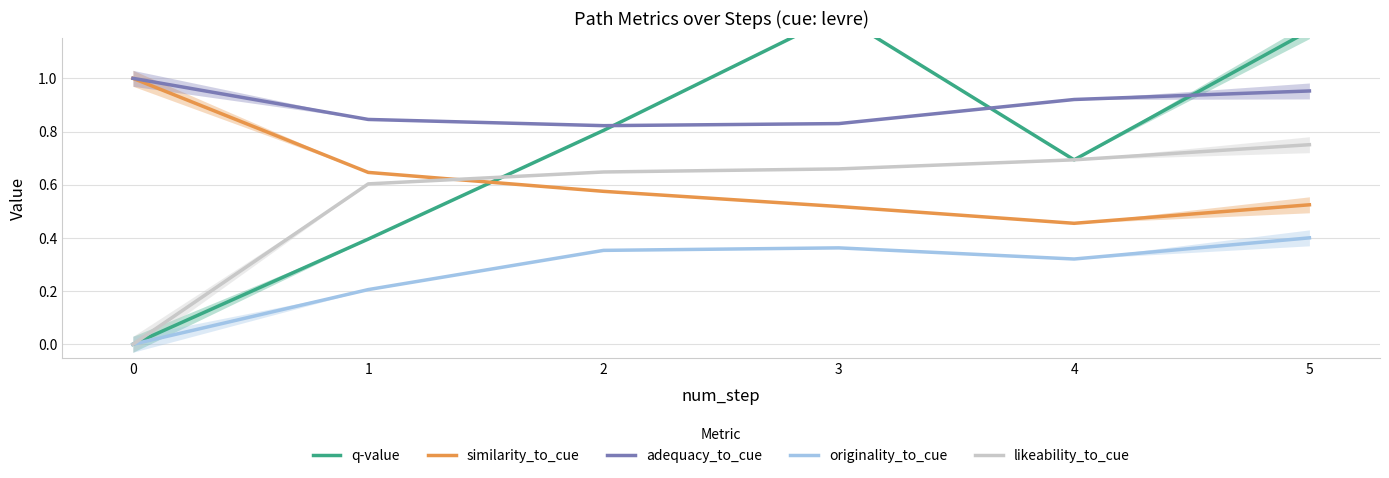

Reading left to right, transcribe all the data shown in this chart.

q-value: 0.0	0.4	0.8	1.2	0.7	1.2
similarity_to_cue: 1.0	0.6	0.6	0.5	0.5	0.5
adequacy_to_cue: 1.0	0.8	0.8	0.8	0.9	1.0
originality_to_cue: 0.0	0.2	0.4	0.4	0.3	0.4
likeability_to_cue: 0.0	0.6	0.6	0.7	0.7	0.8